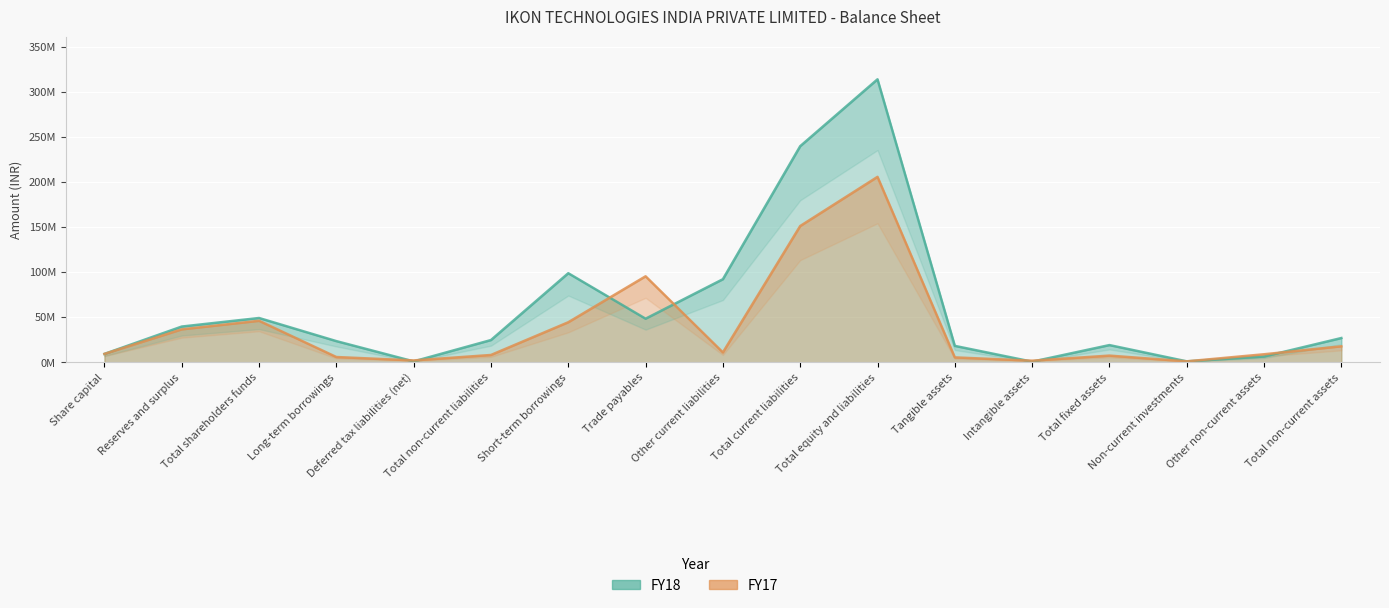

How many intersections are there between FY17 and FY18?

7